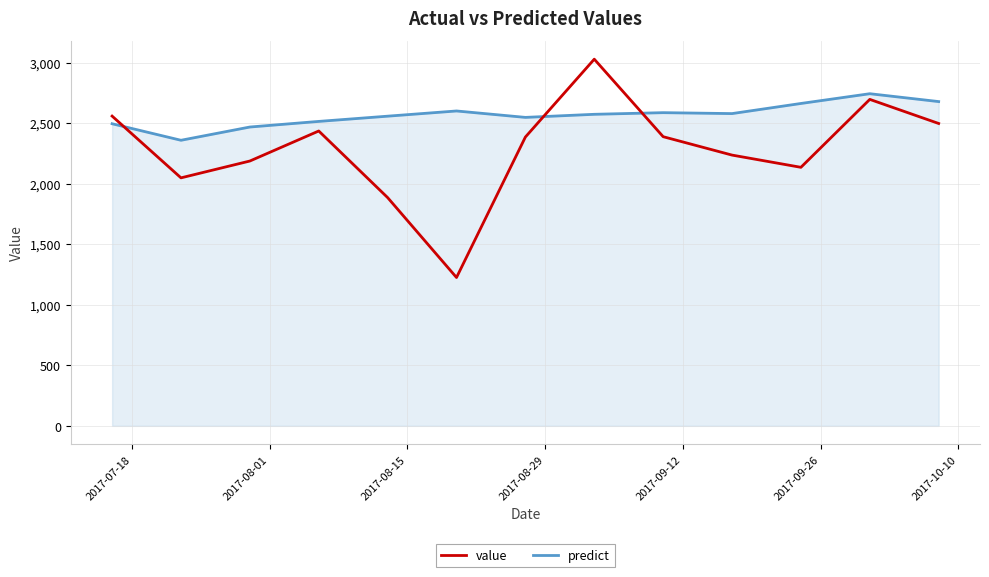

Which series has the largest total across all categories?

predict